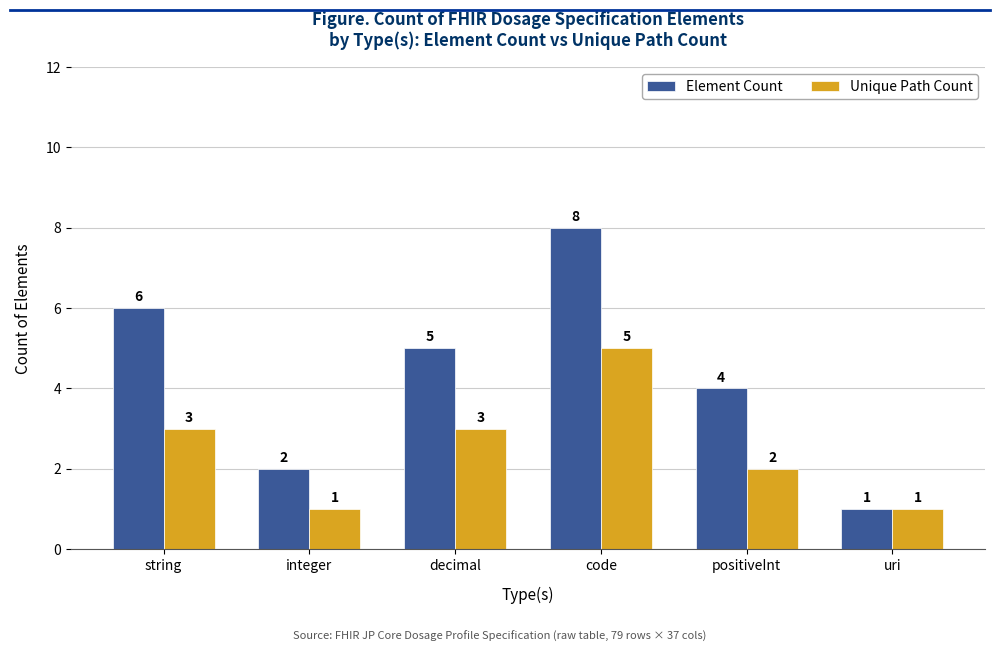

At which category is the sum across all series the highest?

code